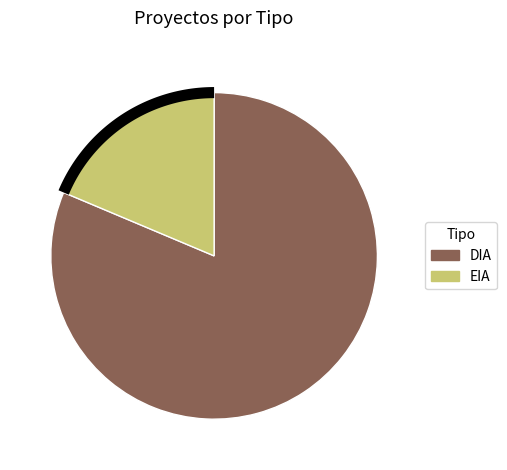

To the nearest percent, what portion does EIA represent?

19%